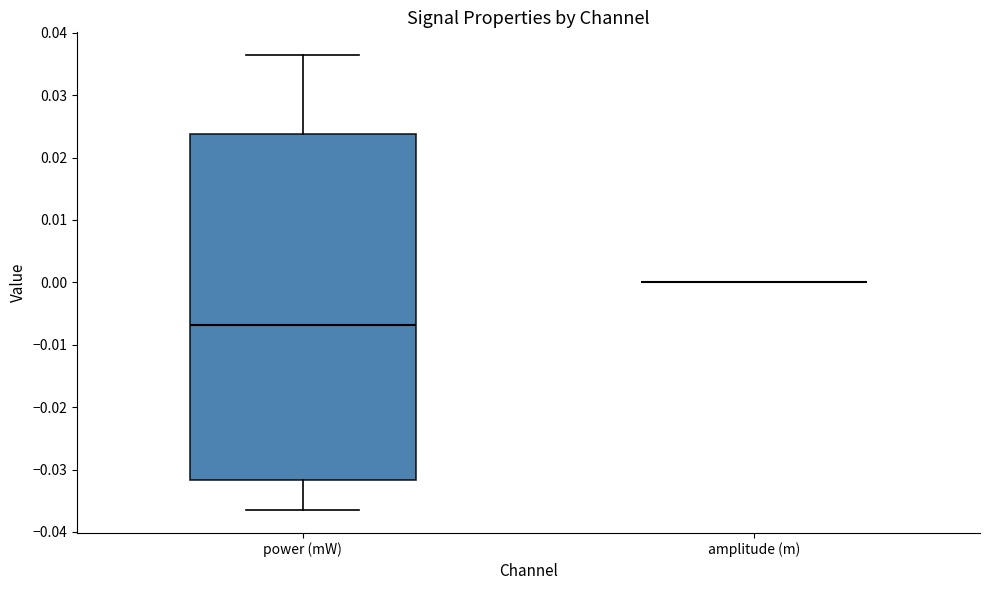

Reading left to right, transcribe this box plot: for each box, give where its median line is, the range the box spans, and where its two whiskers end, as read against the y-axis. The values are not printed on the chart, so give them approximately, as read against the axis.

power (mW): median -0.007, box -0.032 to 0.024, whiskers -0.037 to 0.036
amplitude (m): box collapsed to a line at 0.000, whiskers 0.000 to 0.000